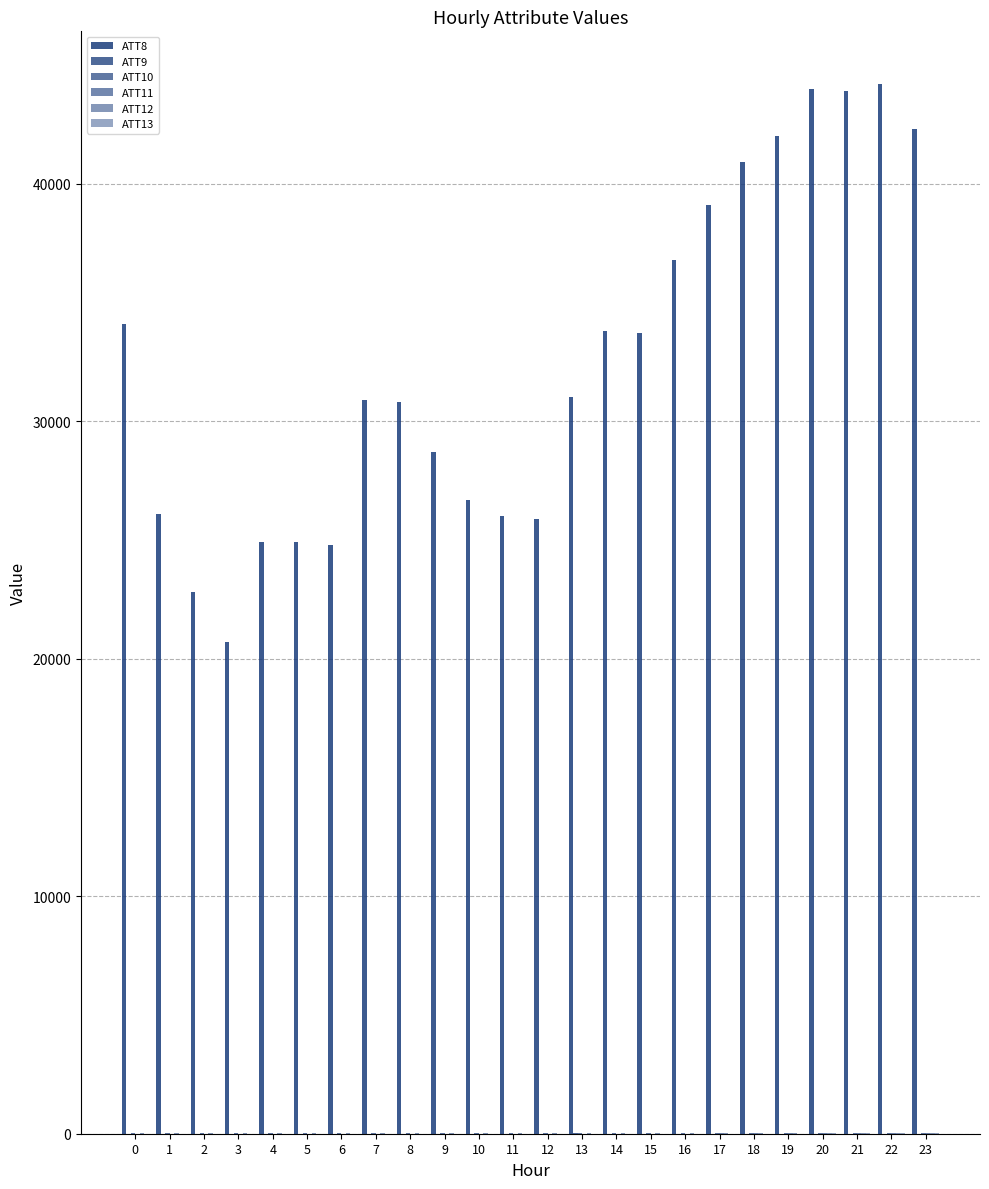

How many data points does each series have?

24